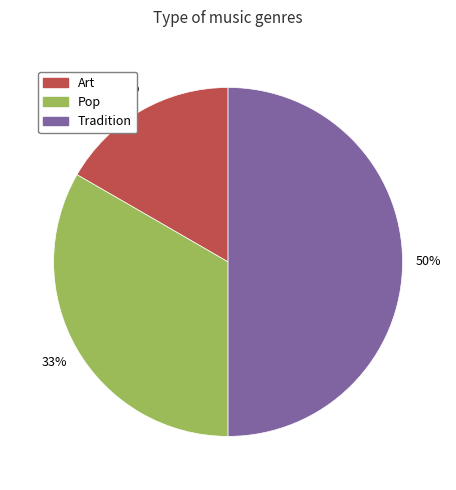

Which has a higher value, Tradition or Art?

Tradition